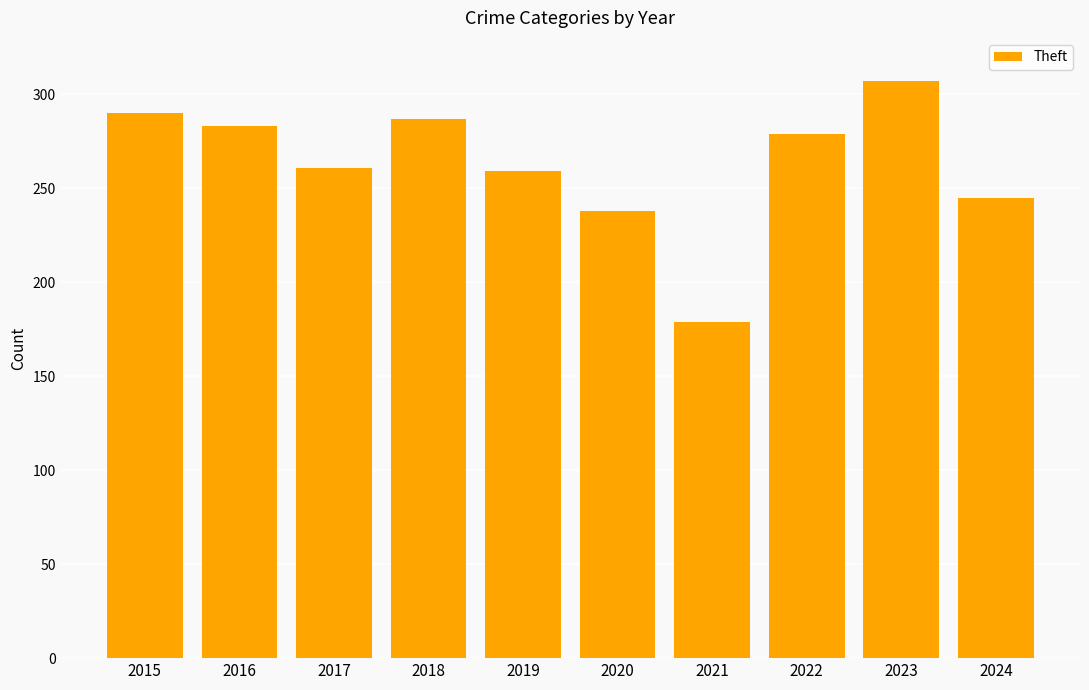

How many bars are there in total?

10